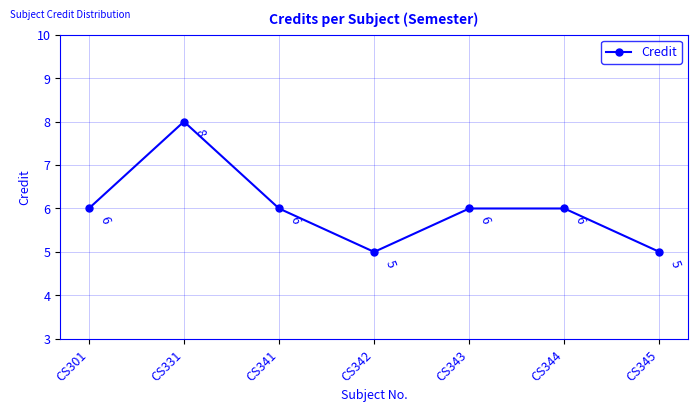

The chart shows a value of 9 at CS345. True or false?

False